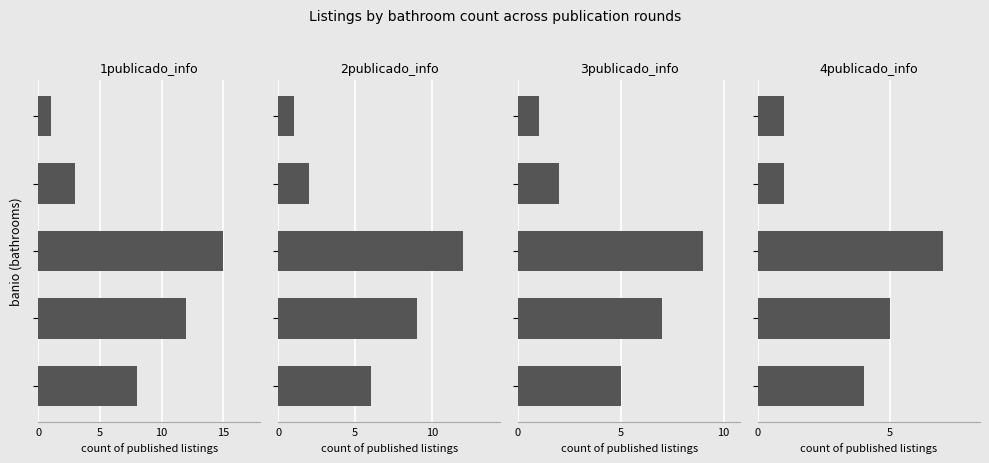

What is the sum of all 3publicado_info values?

24